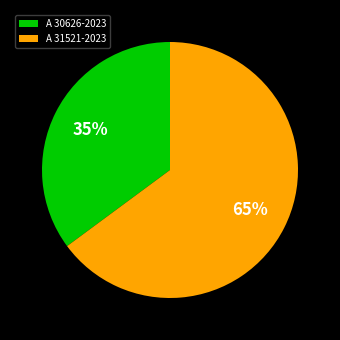

How many slices are in this pie chart?

2